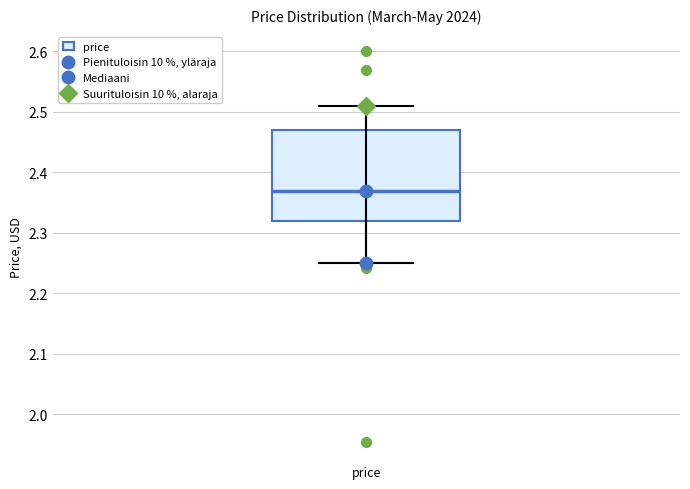

Transcribe this box plot: give where the median line is, the range the box spans, and where the two whiskers end, as read against the y-axis. The values are not printed on the chart, so give them approximately, as read against the axis.

median 2.37, box 2.32 to 2.47, whiskers 2.25 to 2.51